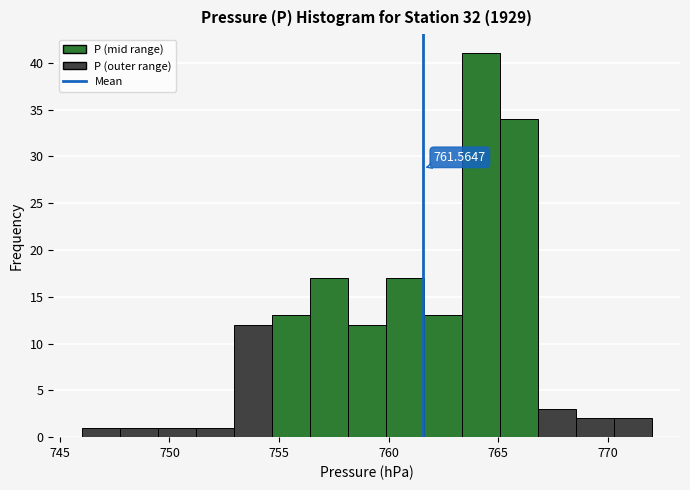

Read against the x-axis, roughly where is the centre of the tallest bar?

764.0